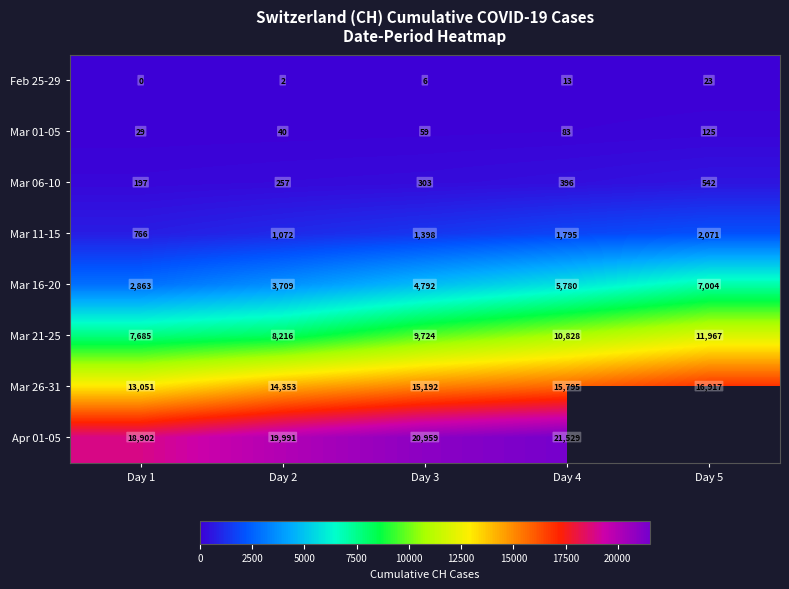

What is the sum of the Mar 16-20 values at Day 2 and Day 3?

8501.0